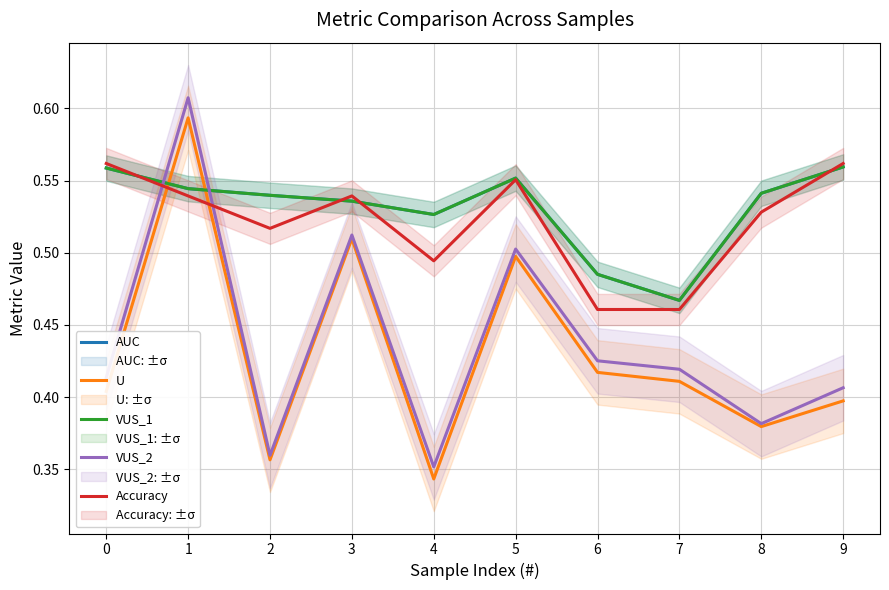

Which series has the widest spread of values?

VUS_2